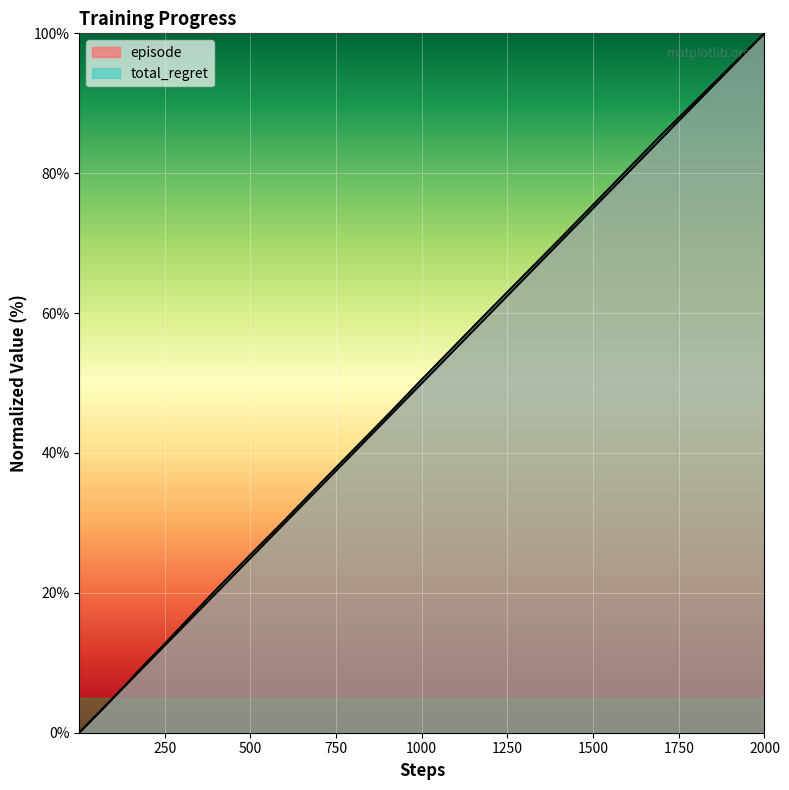

How many lines are shown in the chart?

2